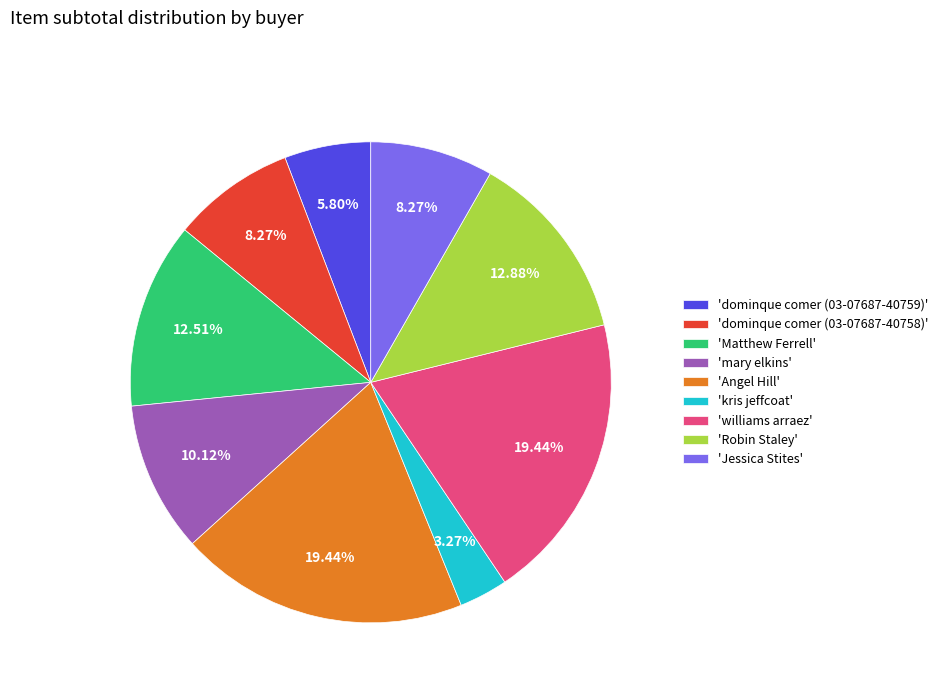

Combined, do 'williams arraez' and 'Robin Staley' account for over 50%?

No